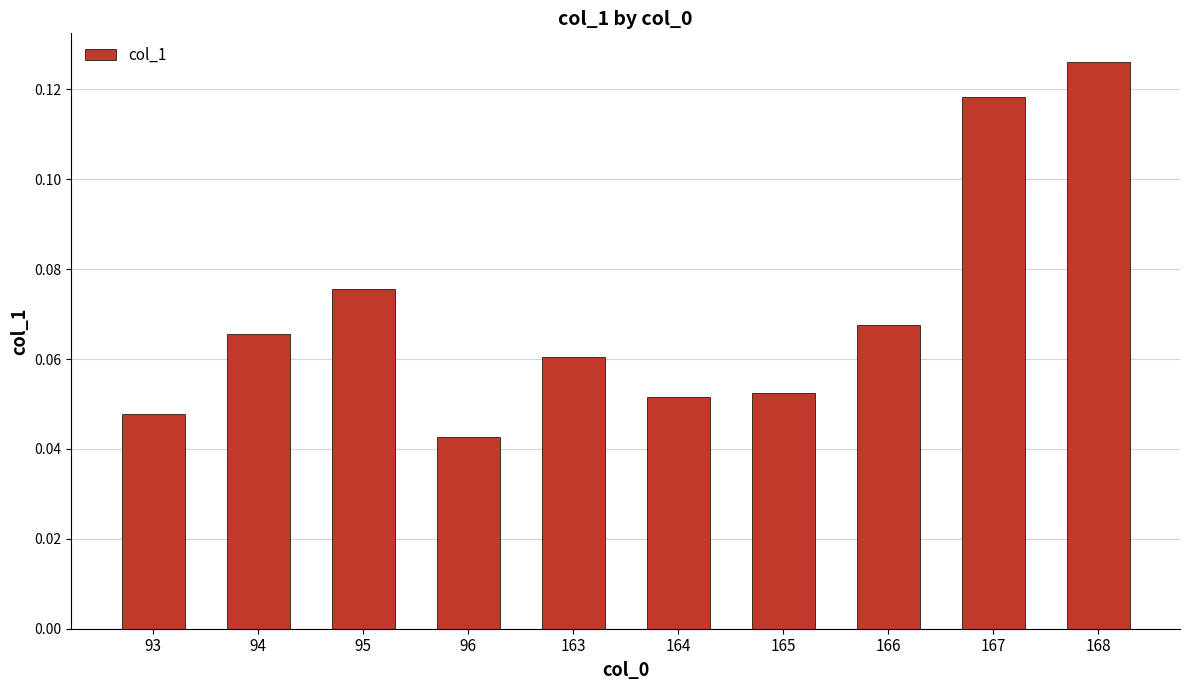

Count the values in the range 0 to 1.

10